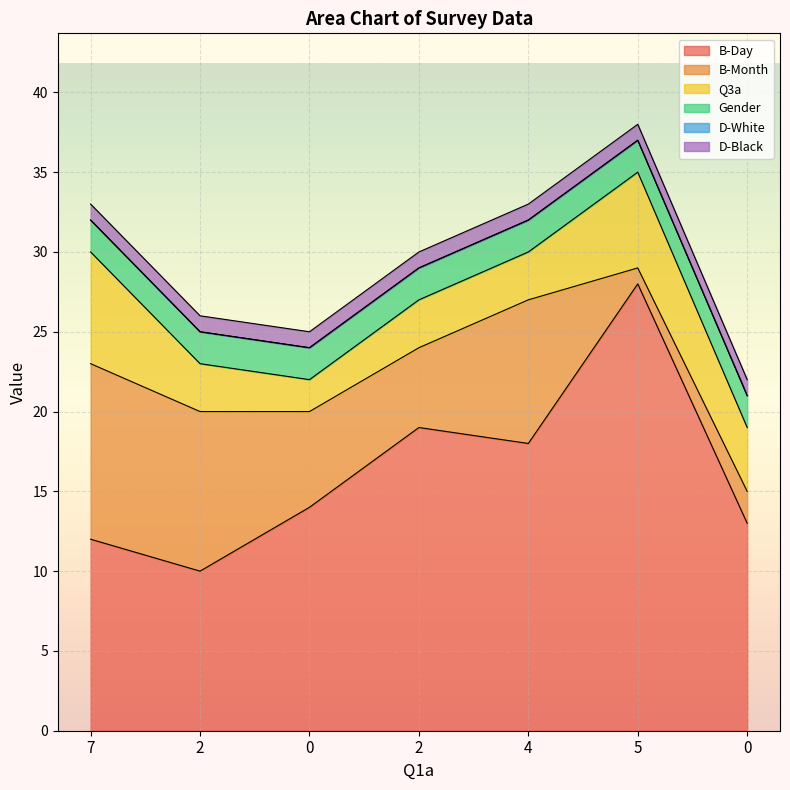

True or false: D-Black and Gender cross at least once.

False